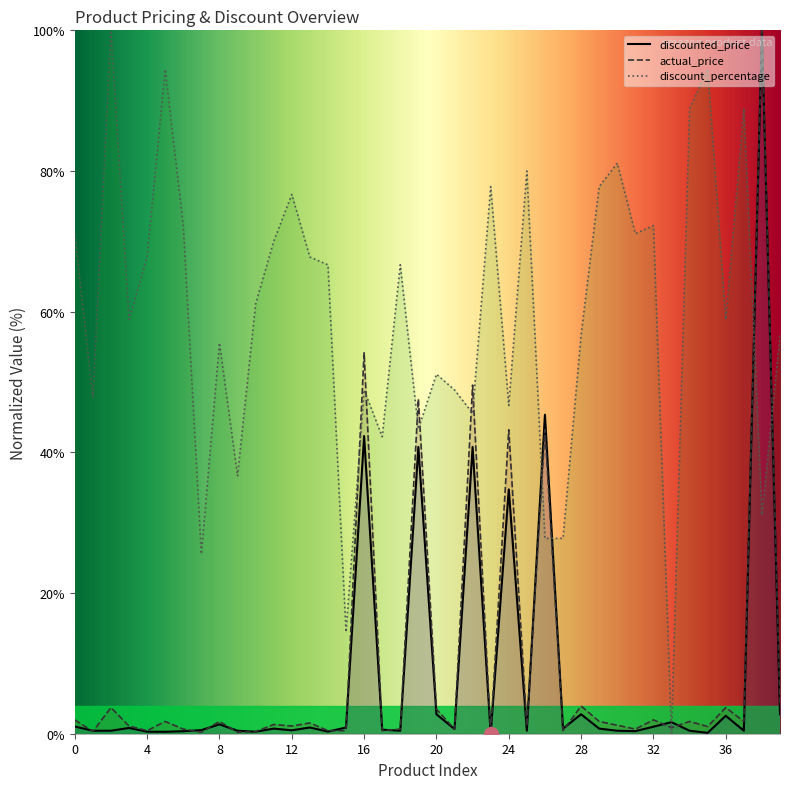

What value does the actual_price series have at 14?

0.4